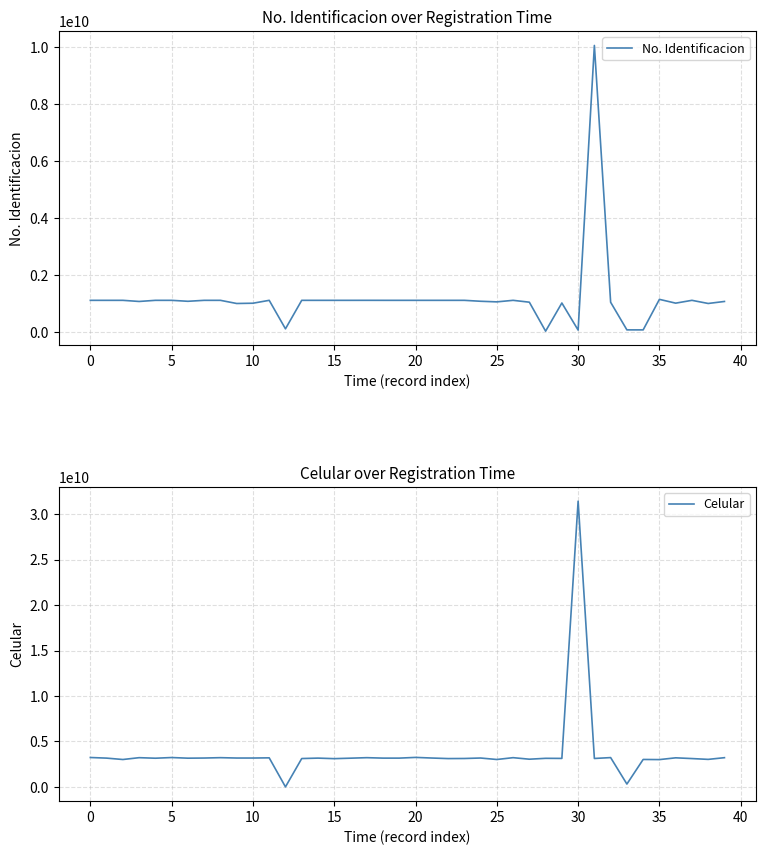

What is the value of the Celular point at the 40th from the left?

3213009009